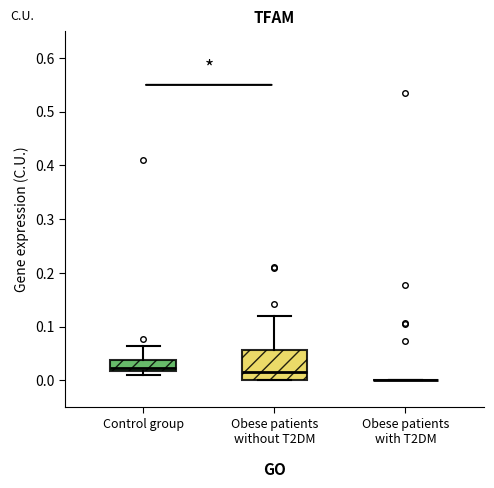

Which box is the tallest, from its lower edge to its upper edge?

Obese patients without T2DM